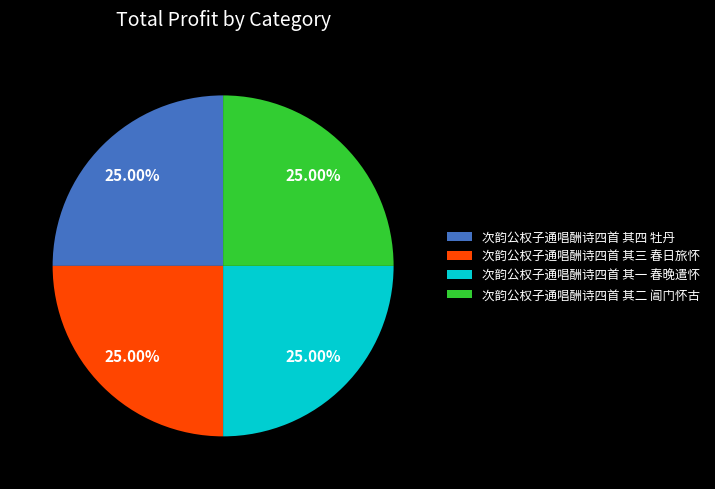

What is the ratio of the value at 次韵公权子通唱酬诗四首 其一 春晚遣怀 to the value at 次韵公权子通唱酬诗四首 其二 阊门怀古?

1.0